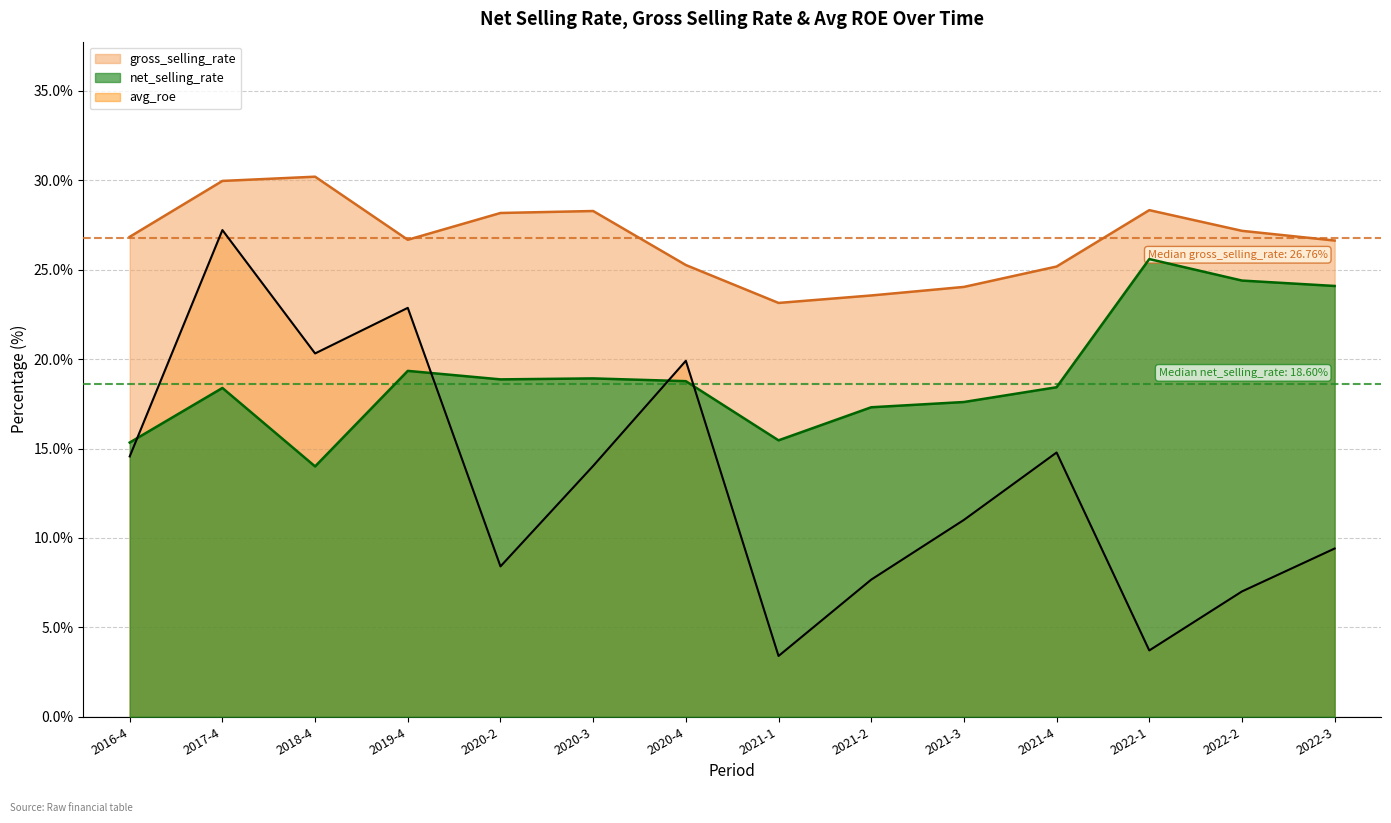

List the series in order of their overall mean, highest first.

gross_selling_rate, net_selling_rate, avg_roe